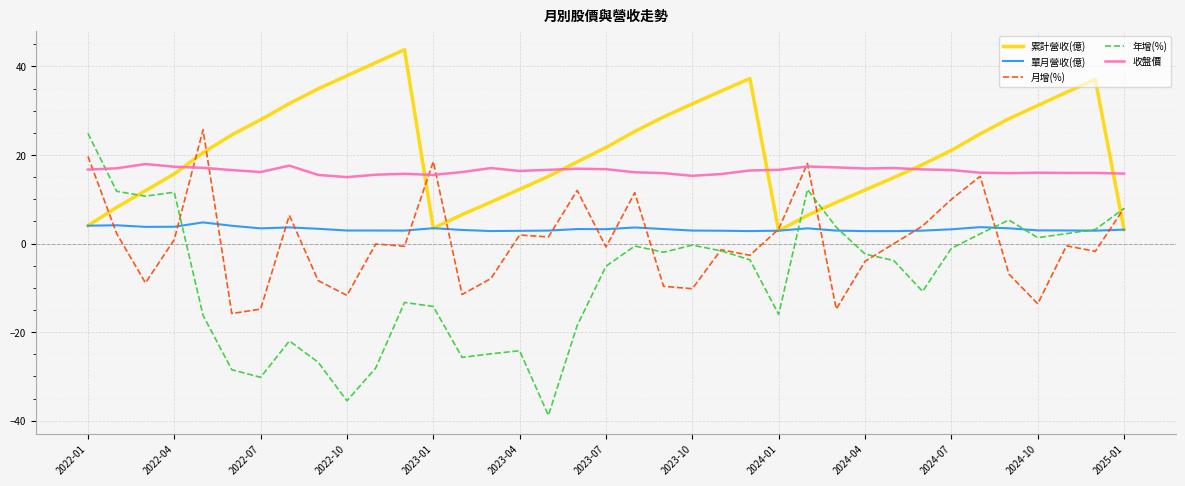

True or false: 收盤價 and 單月營收(億) cross at least once.

False